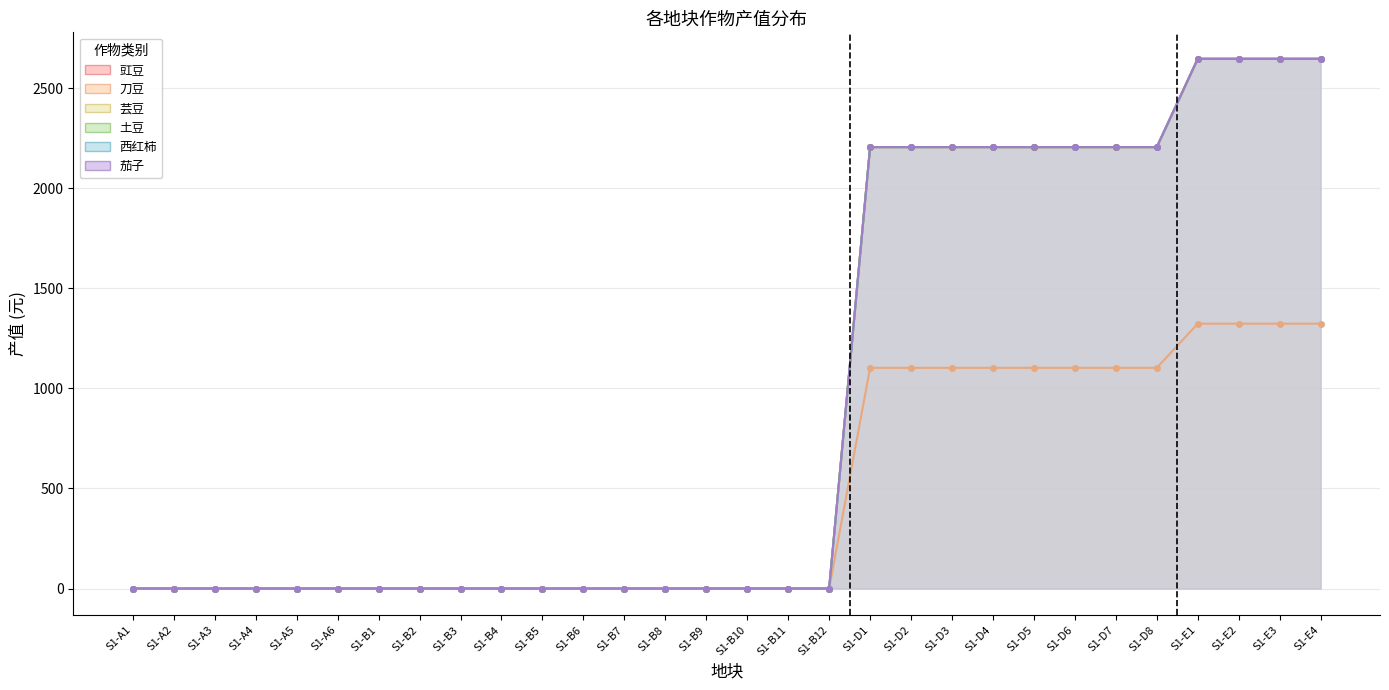

Is it true that 芸豆 equals 1732.7 at S1-A1?

False